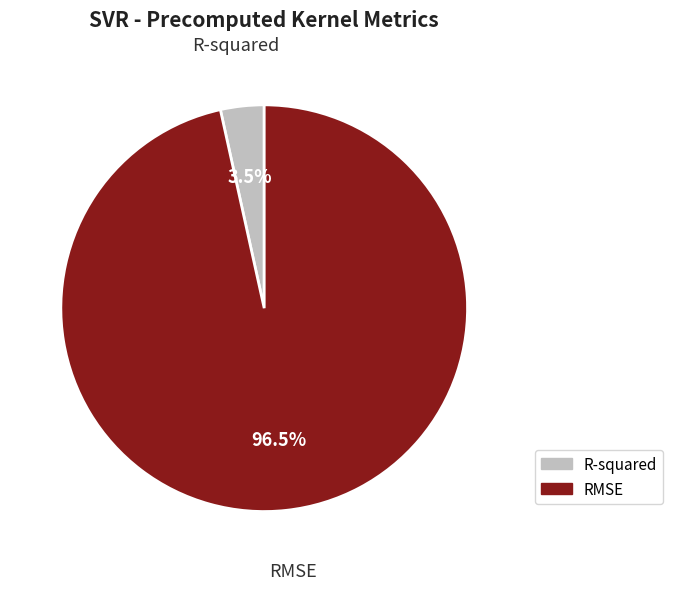

Which has a higher value, R-squared or RMSE?

RMSE